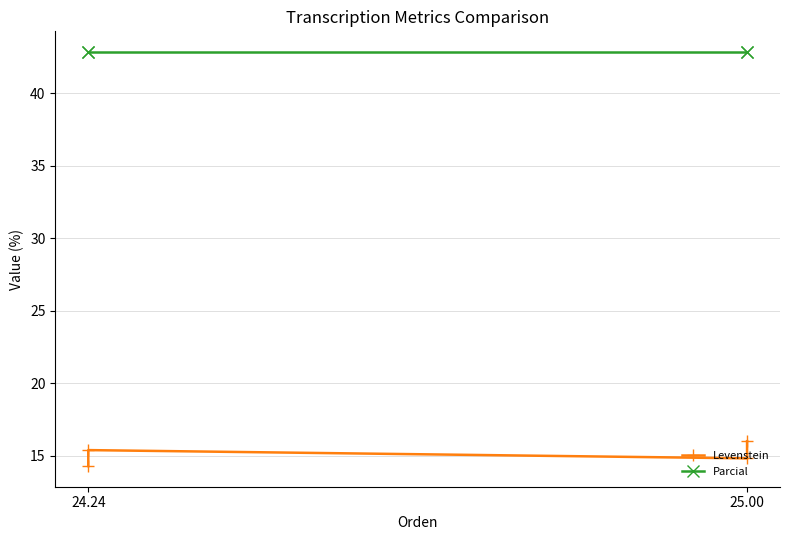

Is this an area chart (filled region under the line)?

No